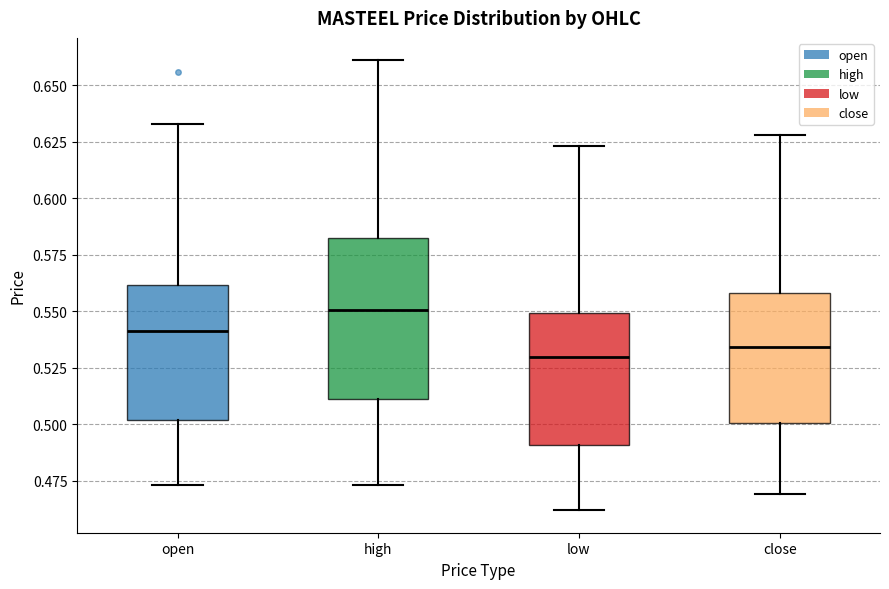

Reading left to right, read every box against the y-axis: the position of its median line, the range the box covers, and the ends of its whiskers. The values are not printed on the chart, so give them approximately, as read against the axis.

open: median 0.540, box 0.500 to 0.560, whiskers 0.475 to 0.635
high: median 0.550, box 0.510 to 0.580, whiskers 0.475 to 0.660
low: median 0.530, box 0.490 to 0.550, whiskers 0.460 to 0.625
close: median 0.535, box 0.500 to 0.560, whiskers 0.470 to 0.630